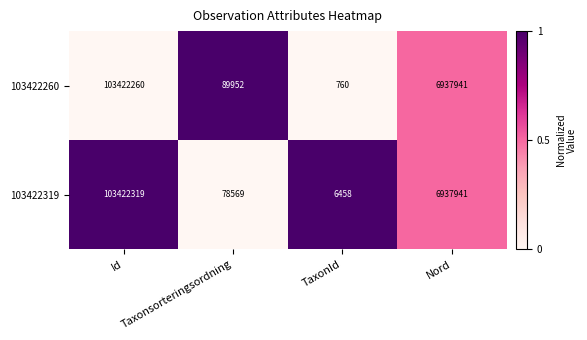

At Taxonsorteringsordning, list the series in order from largest to smallest.

103422260, 103422319